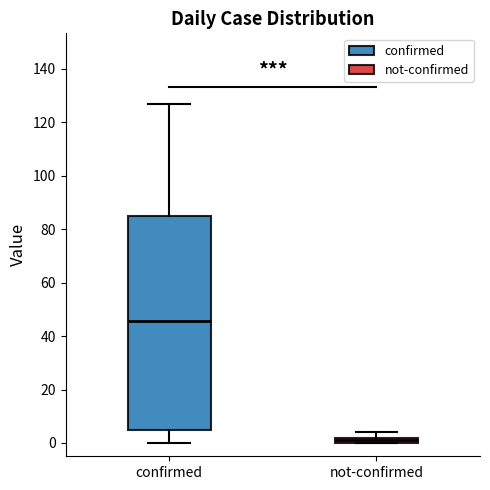

Which box has the lowest median line?

not-confirmed